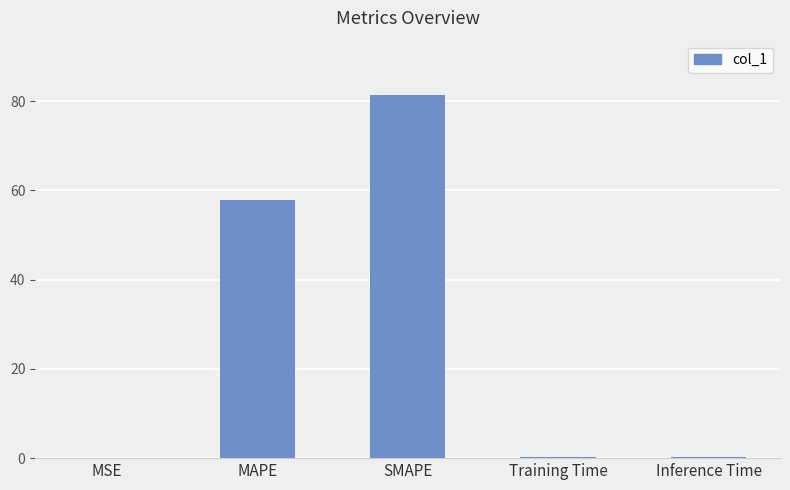

What is the average value?

28.0